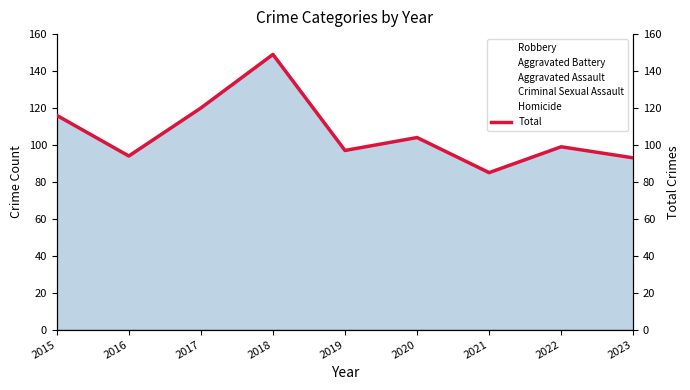

At which label is the value closest to 117?

2015